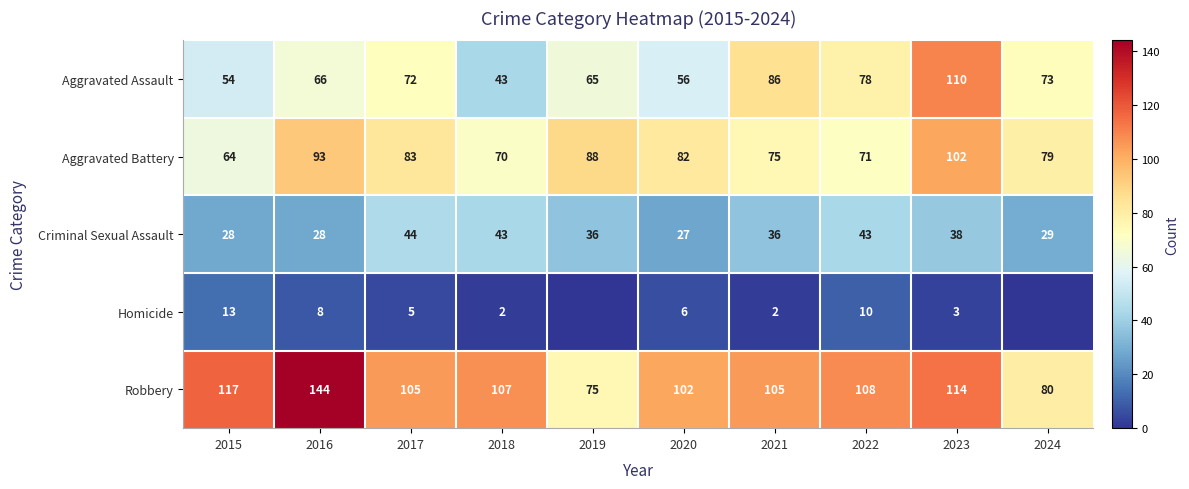

What is the spread (max minus min) of values at 2023?

111